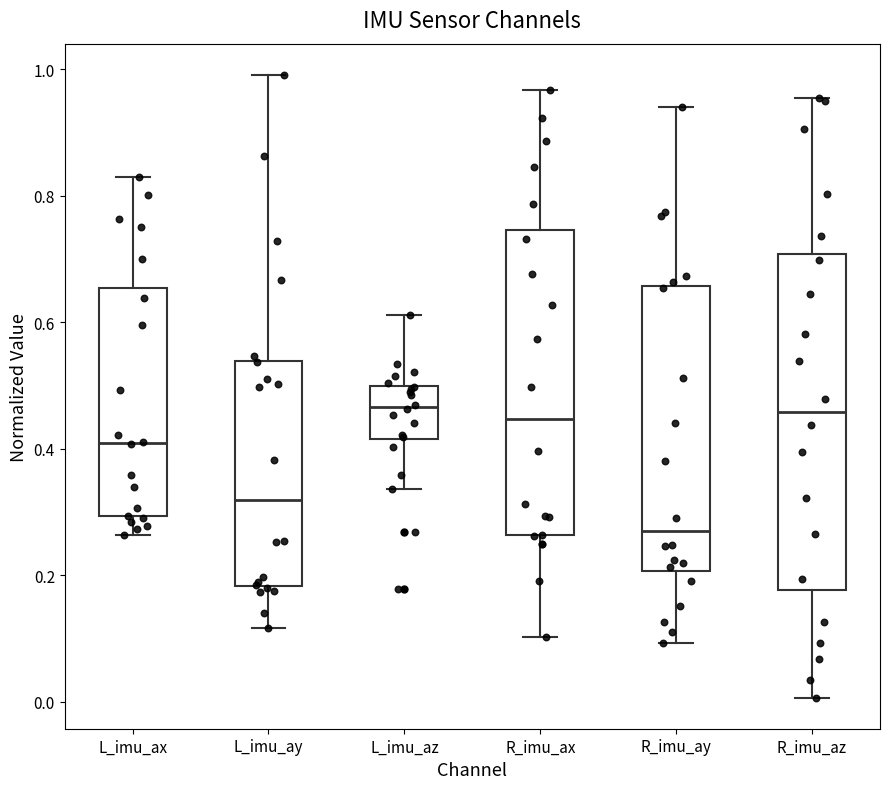

Where does the lower whisker of the box for L_imu_az end on the y-axis? The values are not printed on the chart, so give them approximately, as read against the axis.

0.34